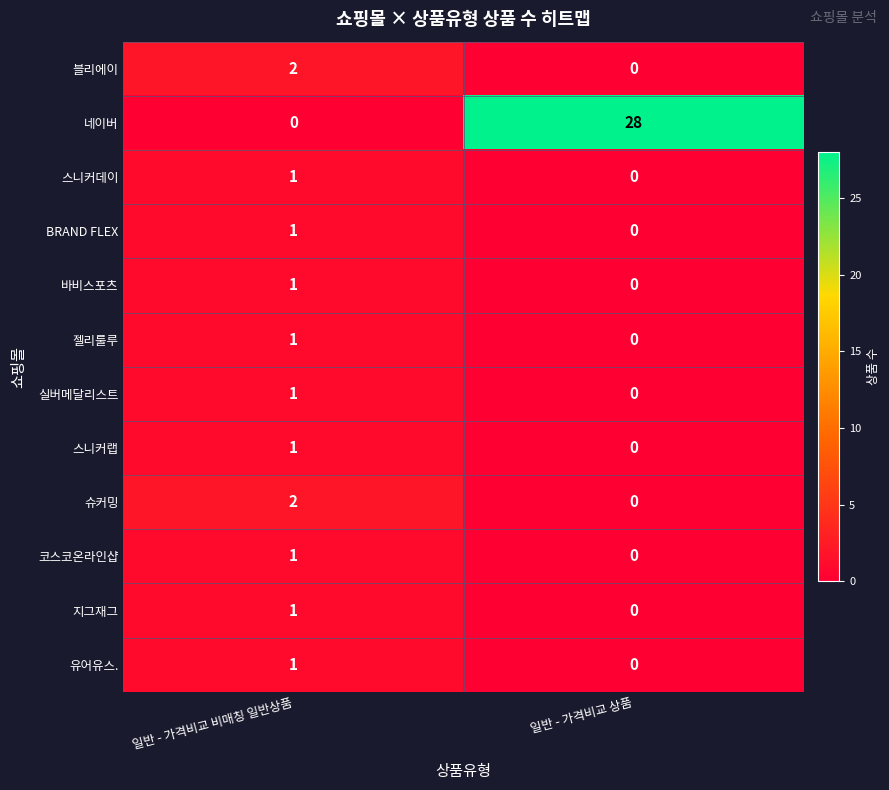

What is the difference between the highest and lowest values at 일반 - 가격비교 비매칭 일반상품?

2